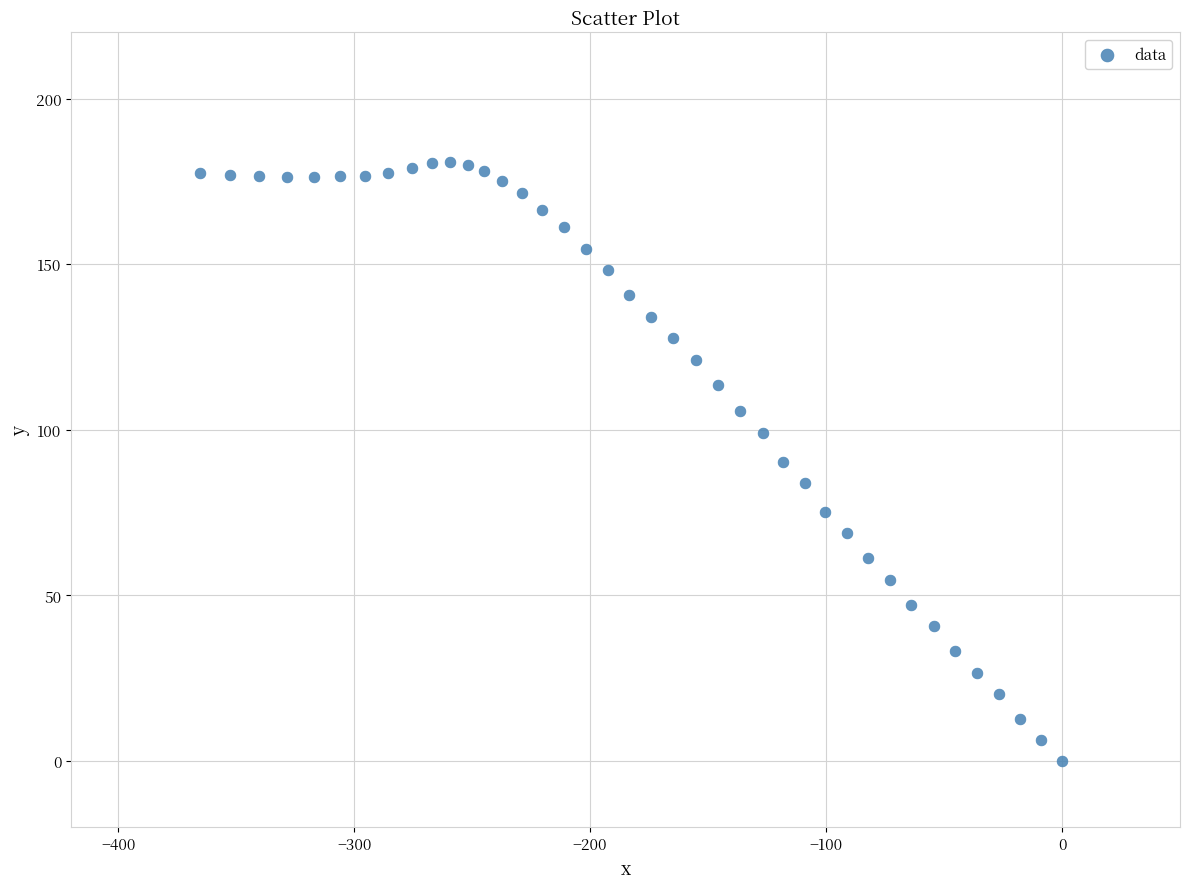

What is the range of Y values (max minus min)?

180.8